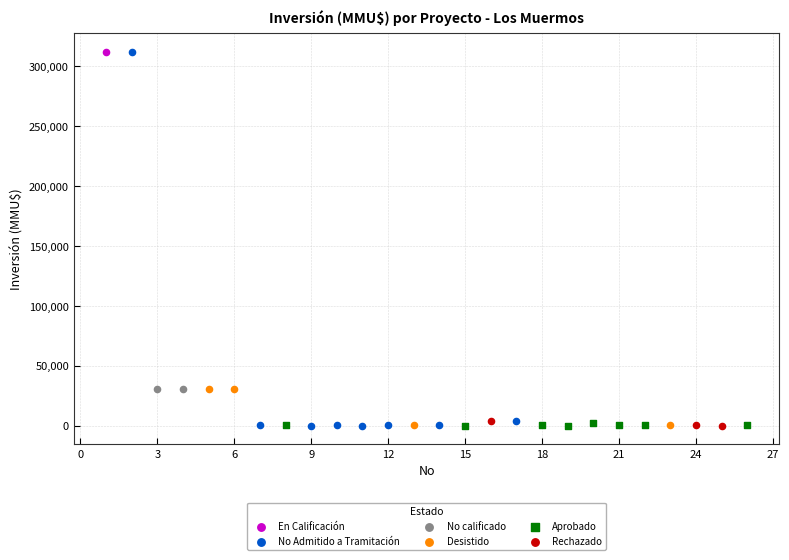

What are all the series names shown in the legend?

En Calificación, No Admitido a Tramitación, No calificado, Desistido, Aprobado, Rechazado